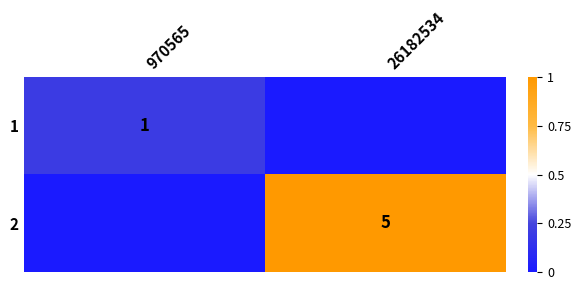

True or false: 1 has a value of 2 at 970565.

False